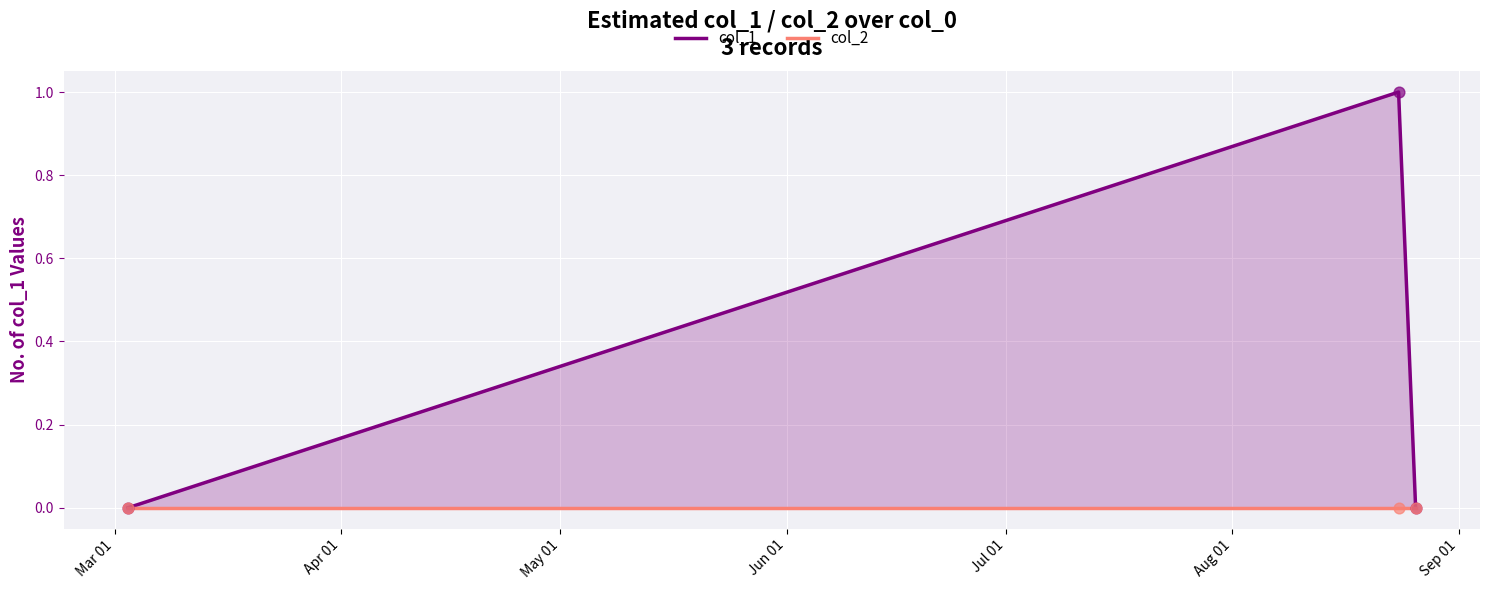

At how many categories does at least one series exceed 0?

1